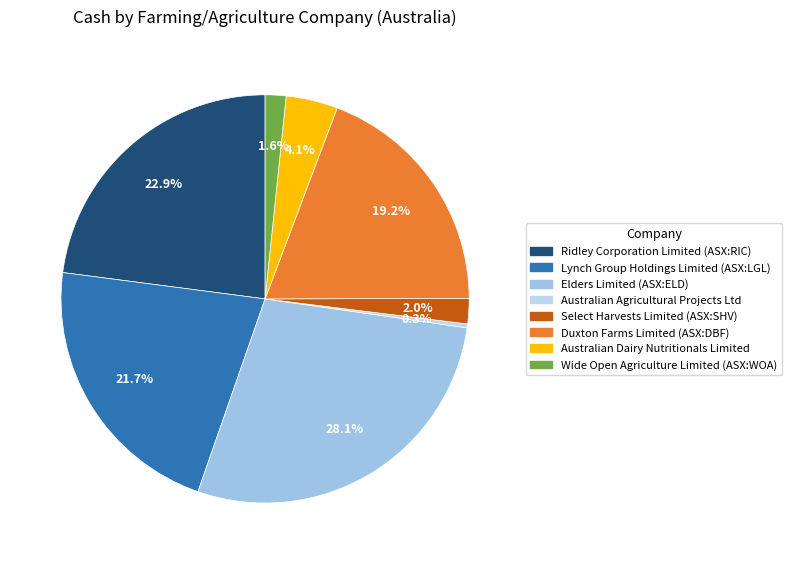

Count the number of slices in the pie.

8